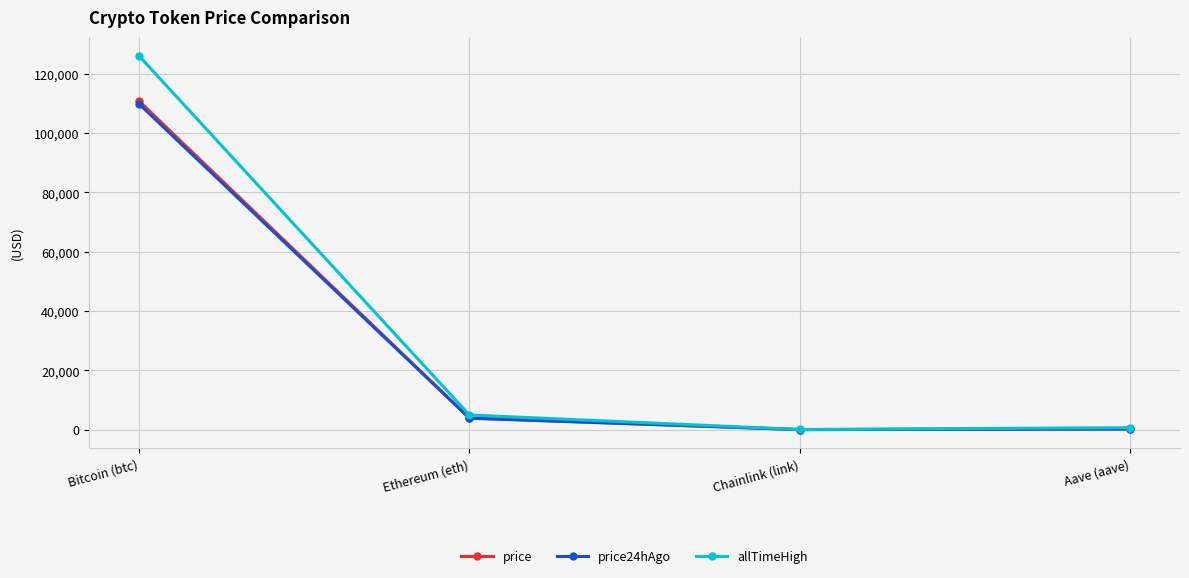

What is the label of the 1st point from the left?

Bitcoin (btc)